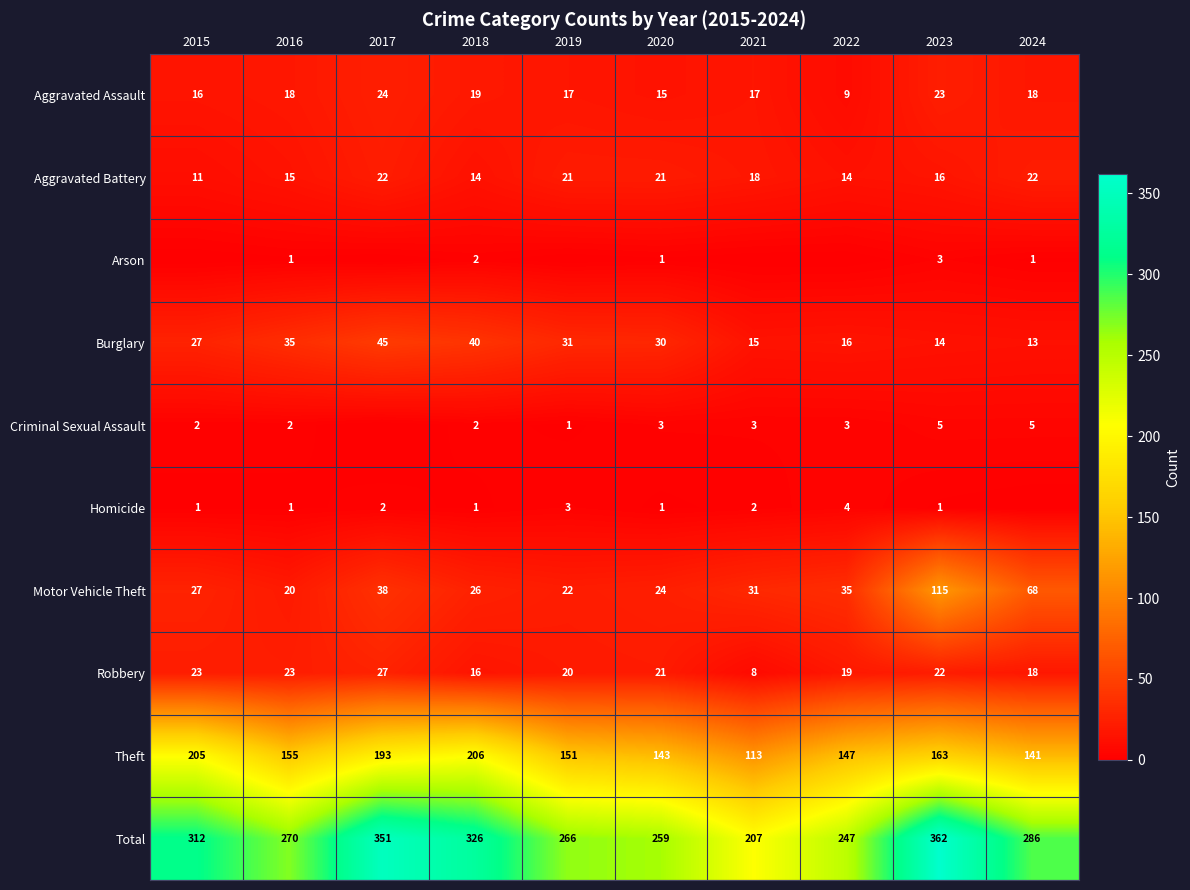

What is the sum of the Arson values at 2024 and 2018?

3